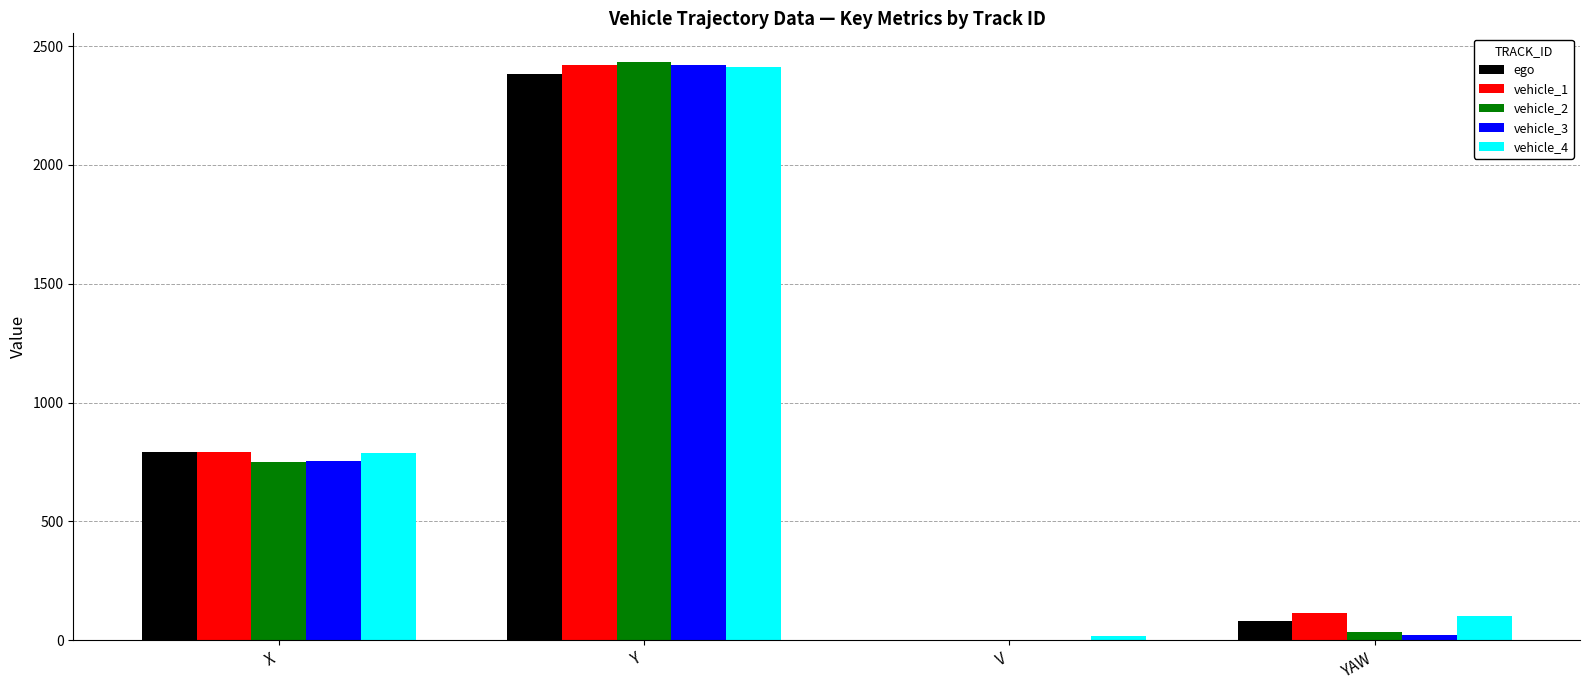

What is the spread (max minus min) of values at YAW?

92.1